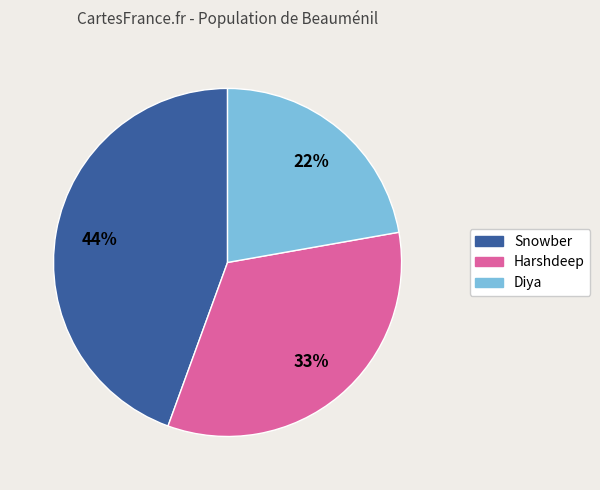

To the nearest percent, what is the difference between the Snowber and Harshdeep slice percentages?

11%